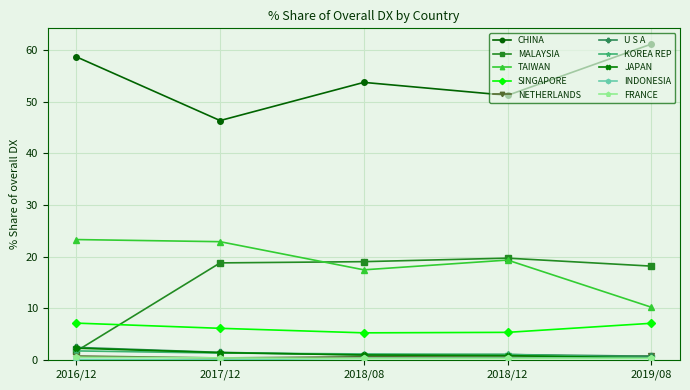

At how many categories does at least one series exceed 37?

5